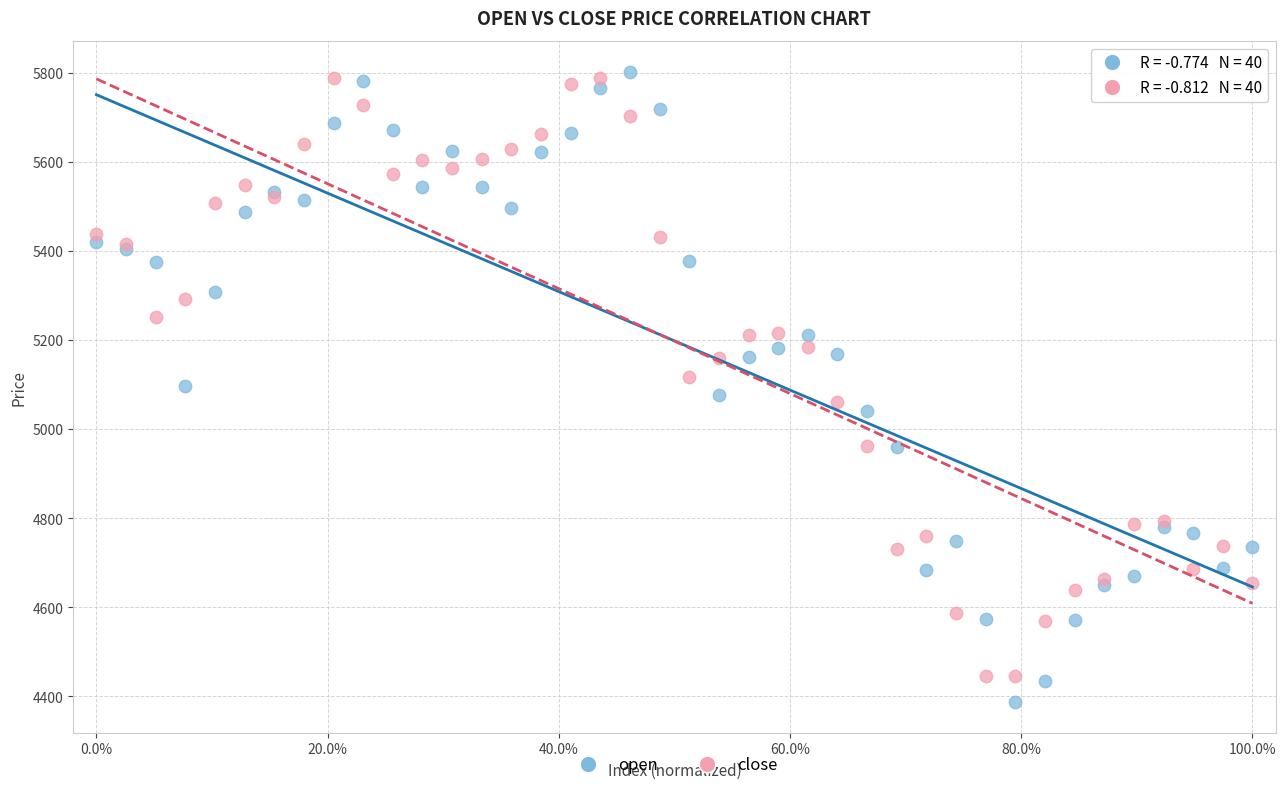

Which series has the largest Y range (max minus min)?

open